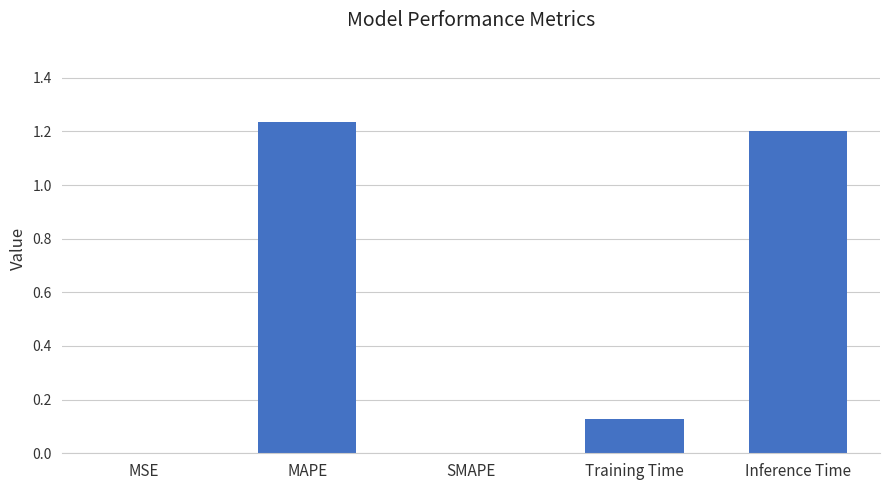

What is the sum of all values?

2.6